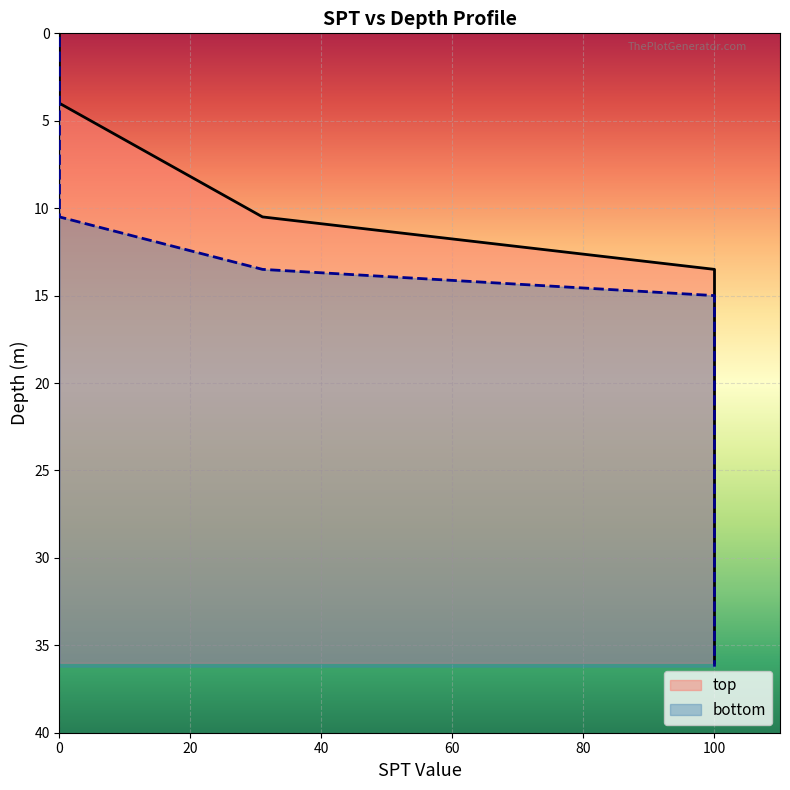

True or false: bottom has more than 0 interior local peaks.

False